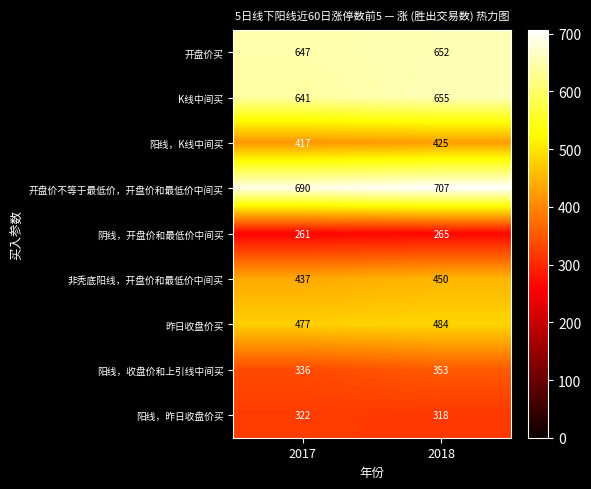

Read the 非秃底阳线，开盘价和最低价中间买 value at 2018, to the nearest 10.

450